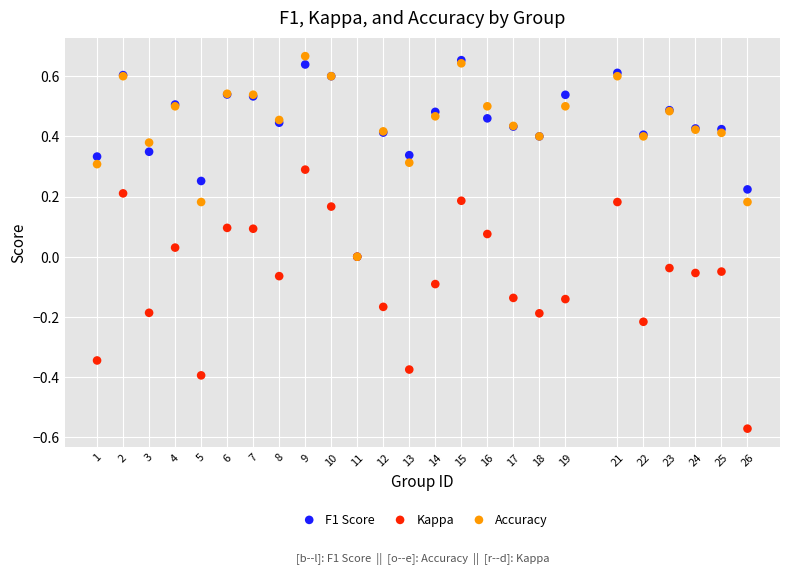

What are all the series names shown in the legend?

F1 Score, Kappa, Accuracy